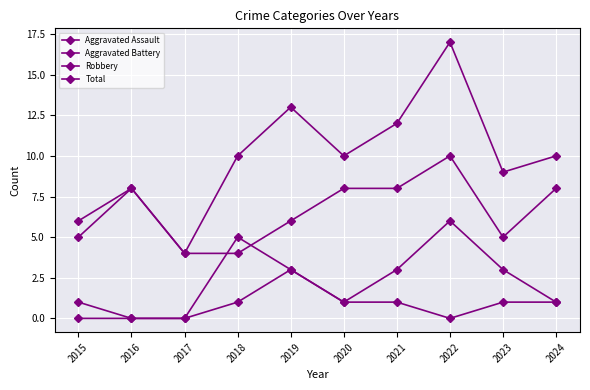

Which series changed the most between 2015 and 2020?

Total